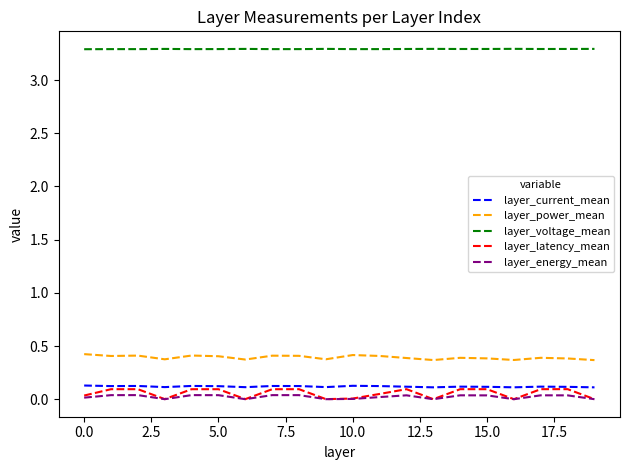

What is the highest value of the layer_voltage_mean series?

3.3